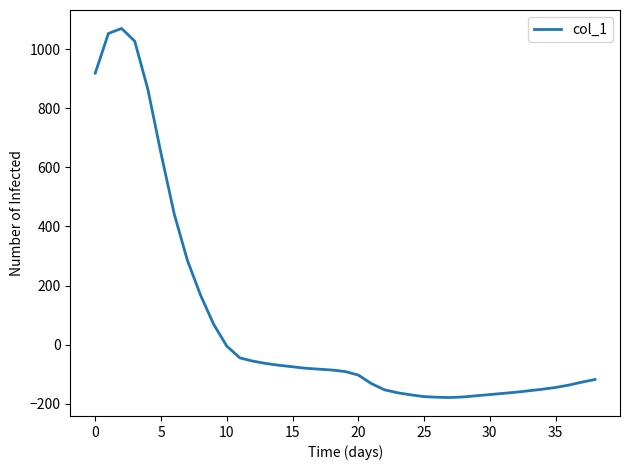

How many lines are shown in the chart?

1